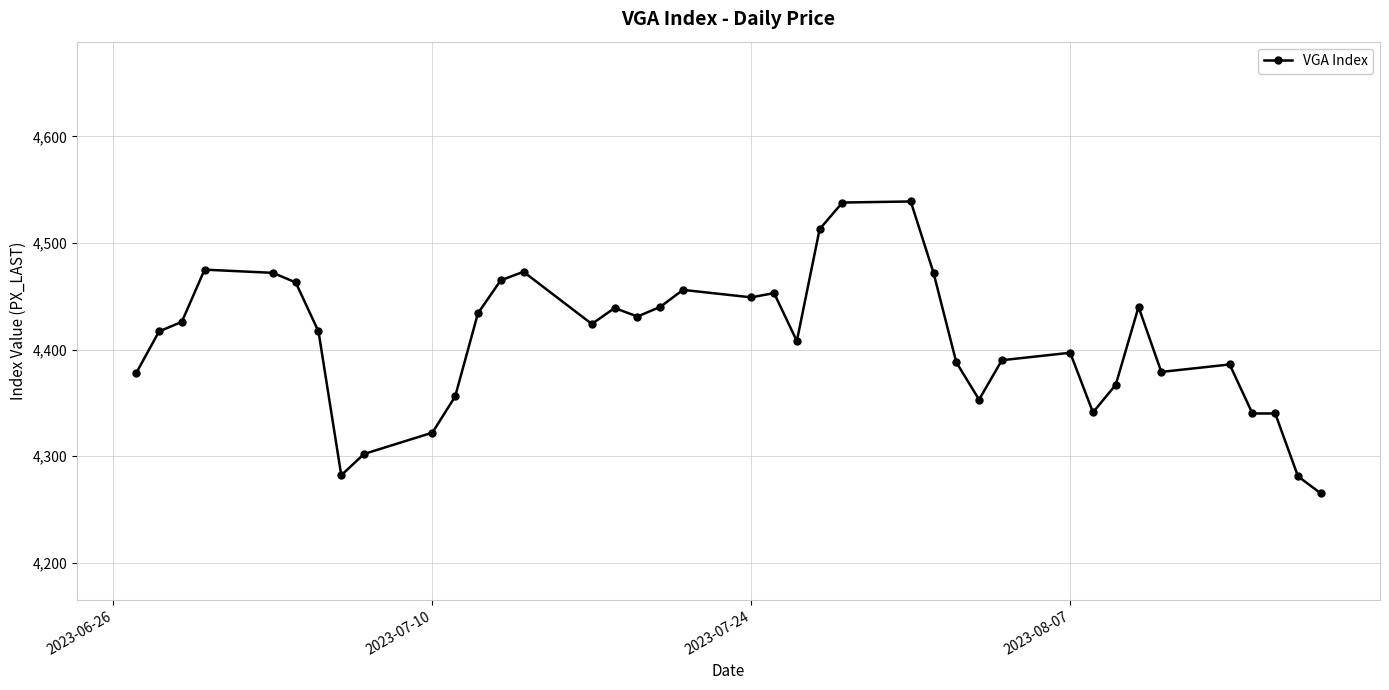

What is the sum of all values?

171911